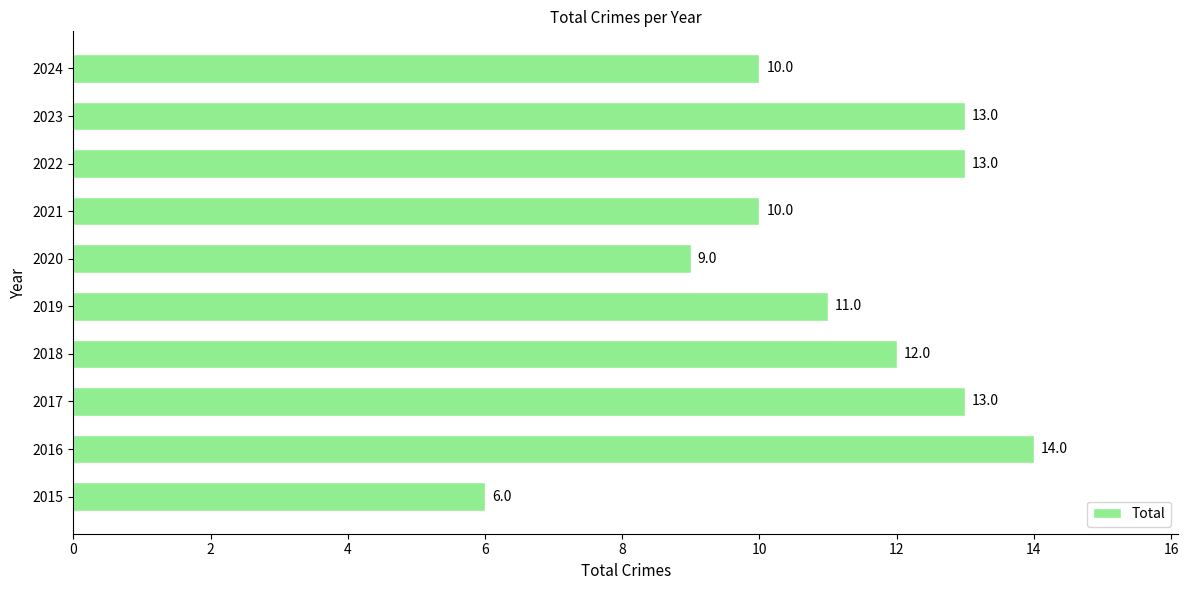

The chart shows a value of 13 at 2017. True or false?

True